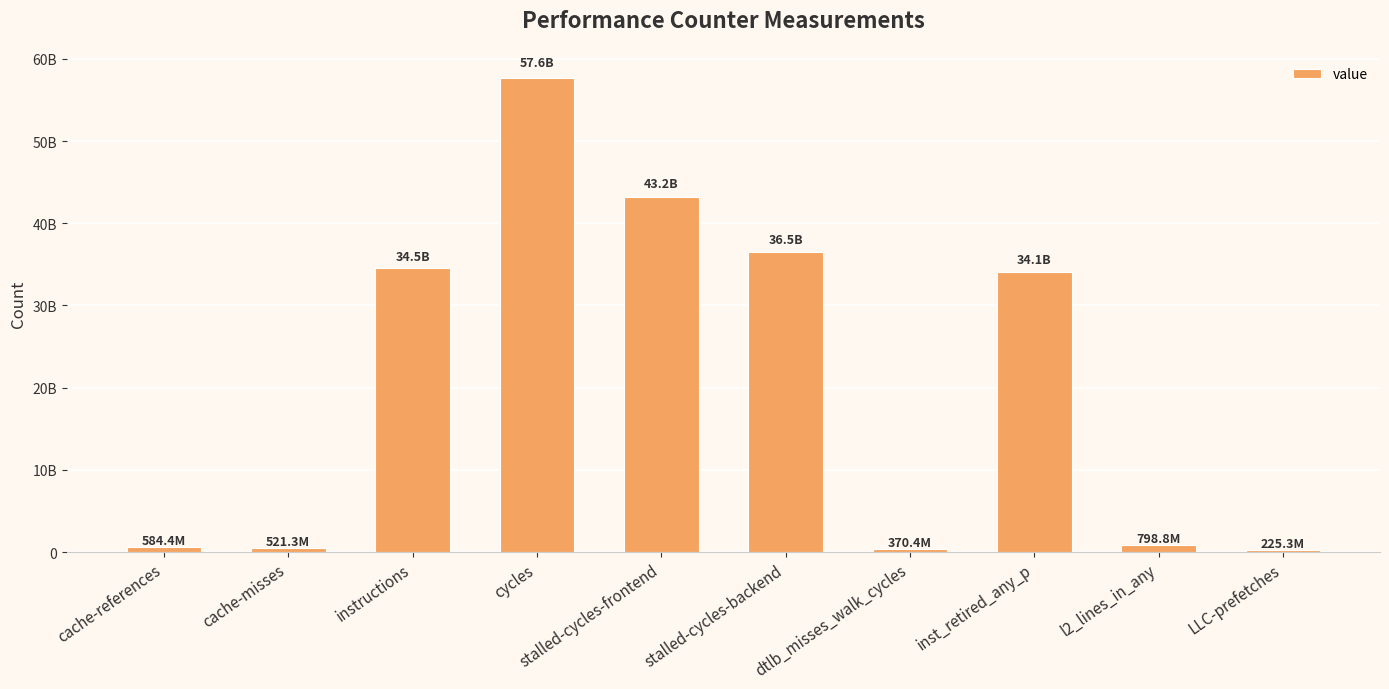

Rank the categories by value from lowest to highest.

LLC-prefetches, dtlb_misses_walk_cycles, cache-misses, cache-references, l2_lines_in_any, inst_retired_any_p, instructions, stalled-cycles-backend, stalled-cycles-frontend, cycles